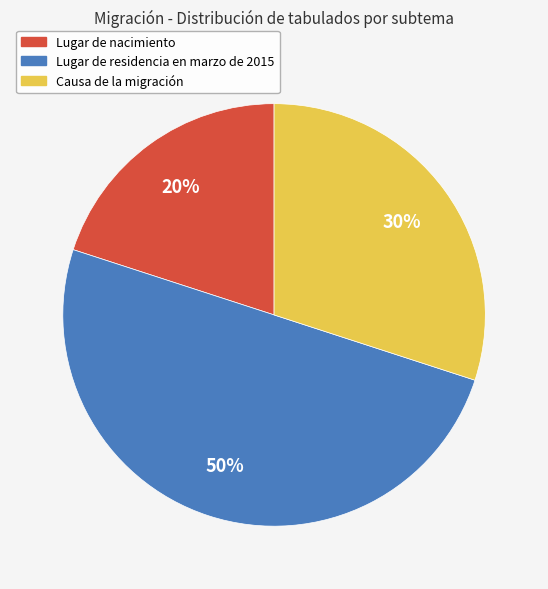

Which slice is the largest?

Lugar de residencia en marzo de 2015